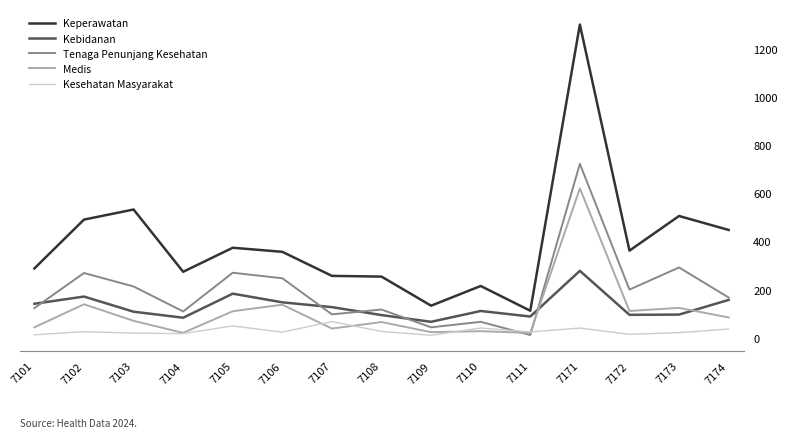

True or false: Keperawatan and Medis cross at least once.

False